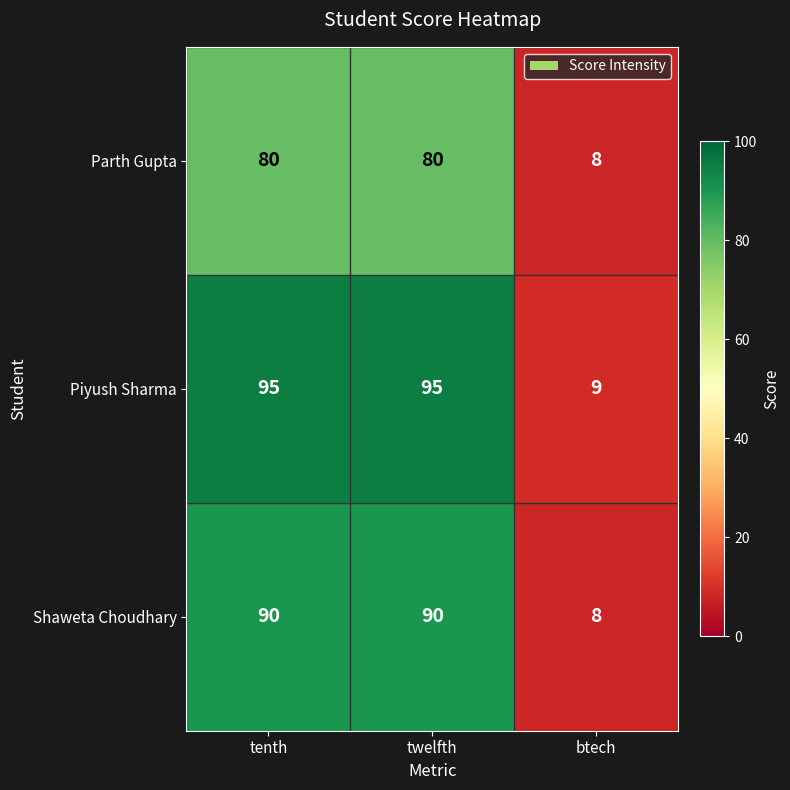

At how many categories does at least one series exceed 47?

2